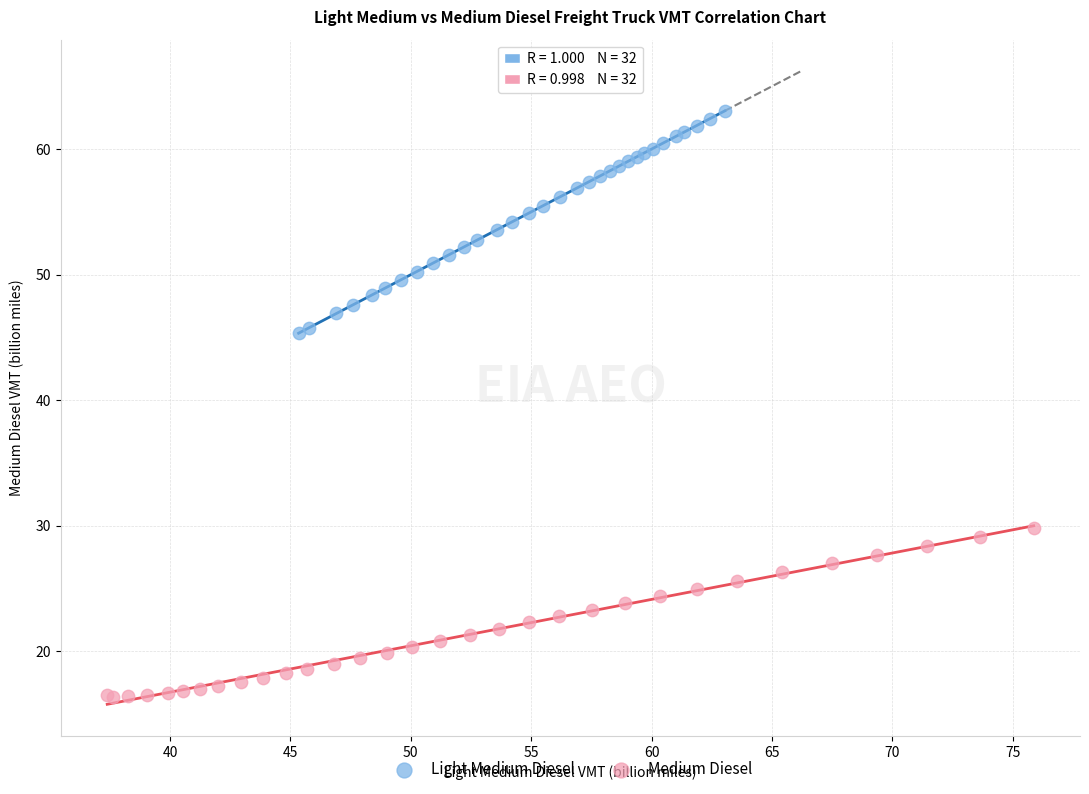

Which series has the widest spread of Y values?

Light Medium Diesel